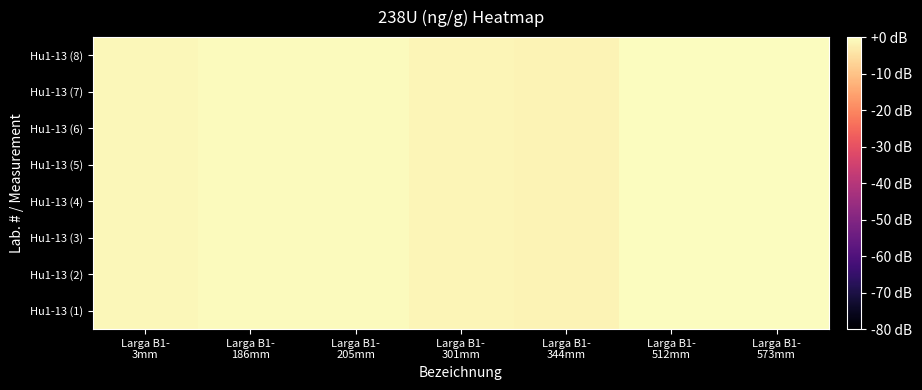

Which label corresponds to the smallest value in the chart?

Larga B1-
344mm